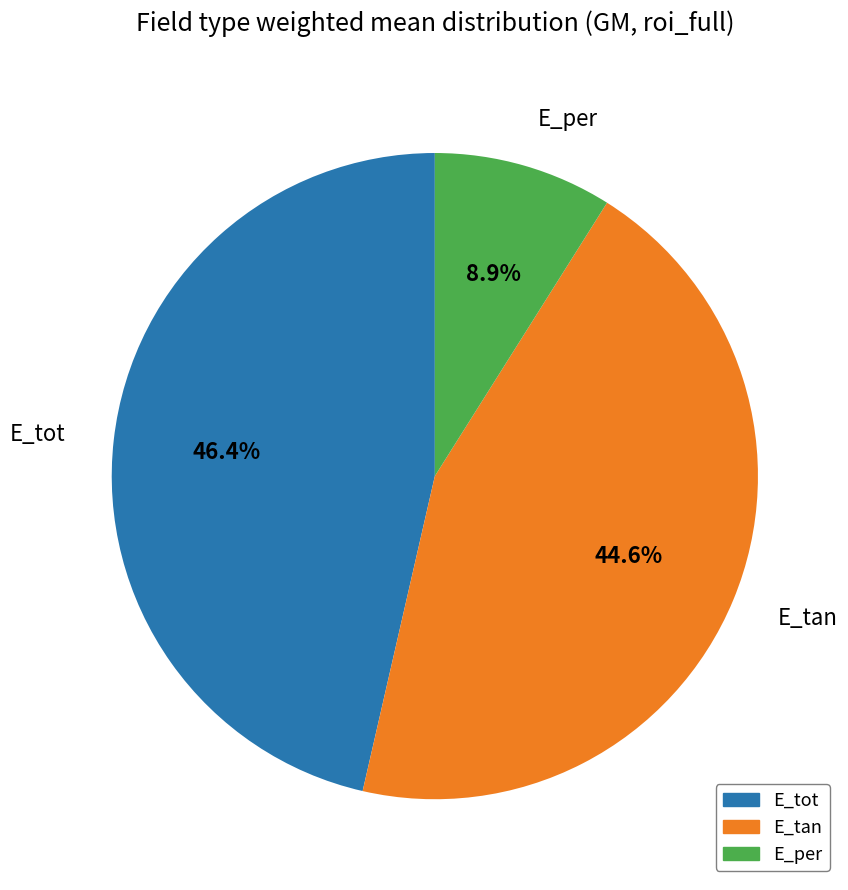

To the nearest percent, what percentage of the pie is E_tan?

45%